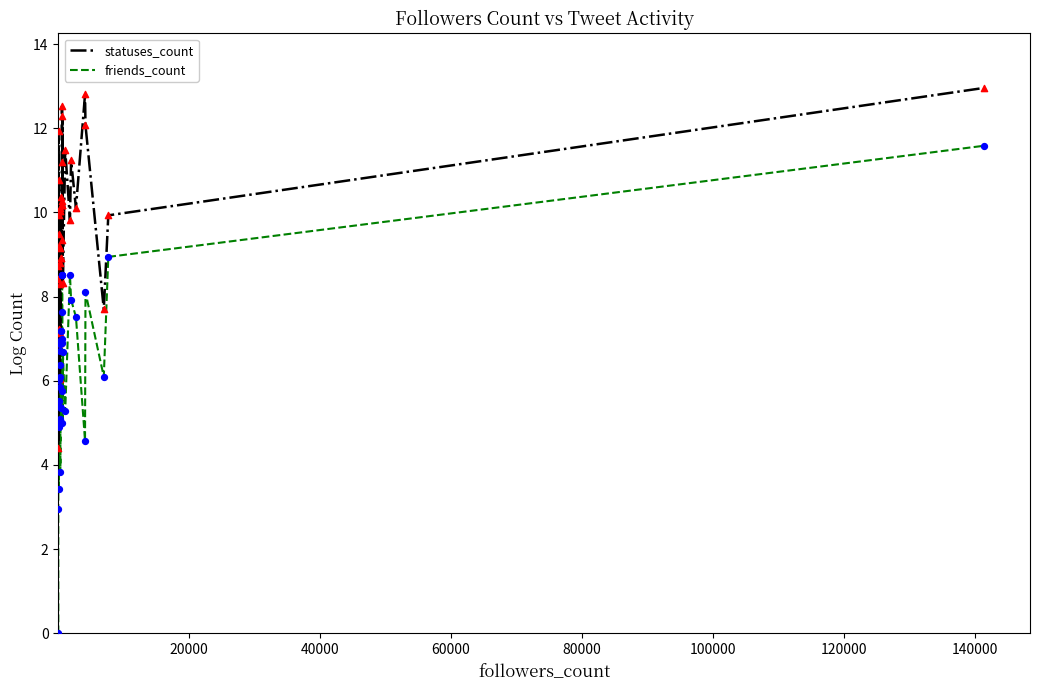

What are all the series names shown in the legend?

statuses_count, friends_count